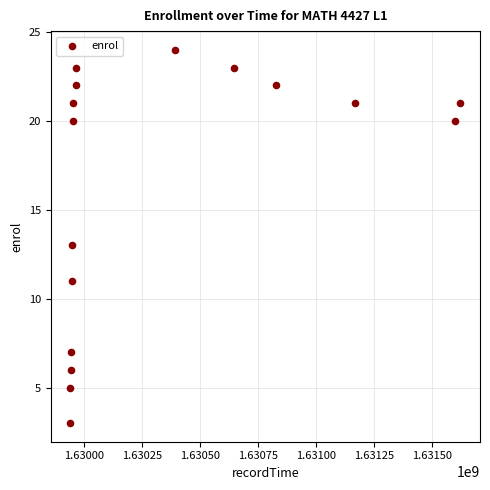

What is the range of X values (max minus min)?

1681742